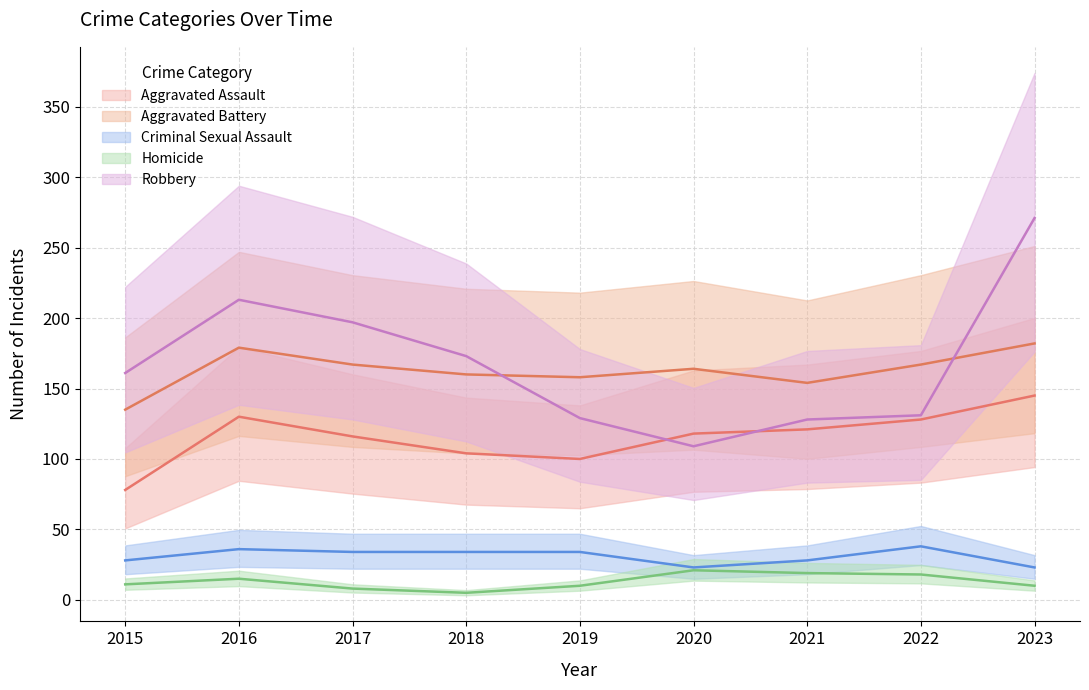

Is it true that Criminal Sexual Assault equals 23 at 2020?

True